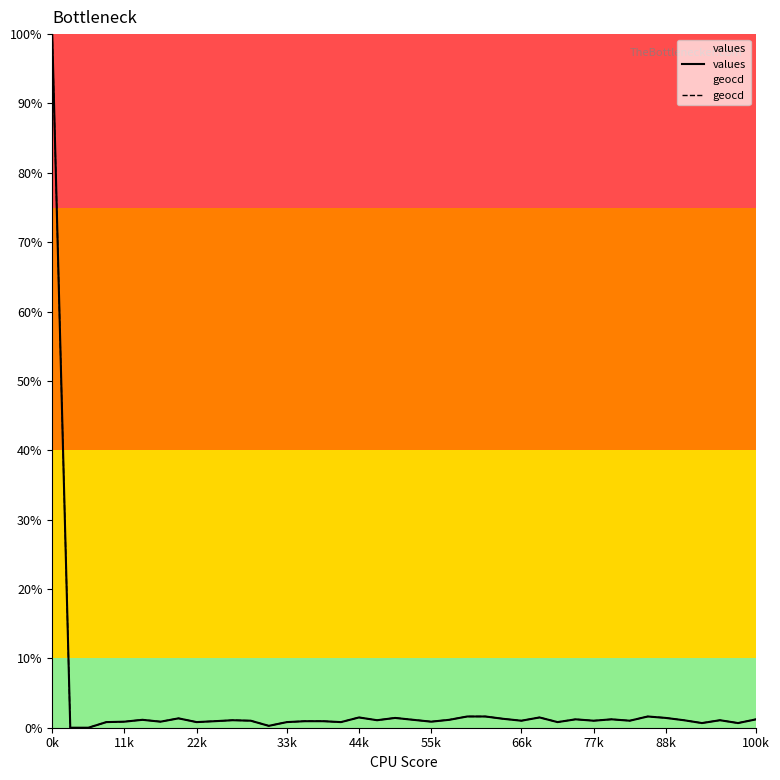

How many values in the values series exceed 0?

38